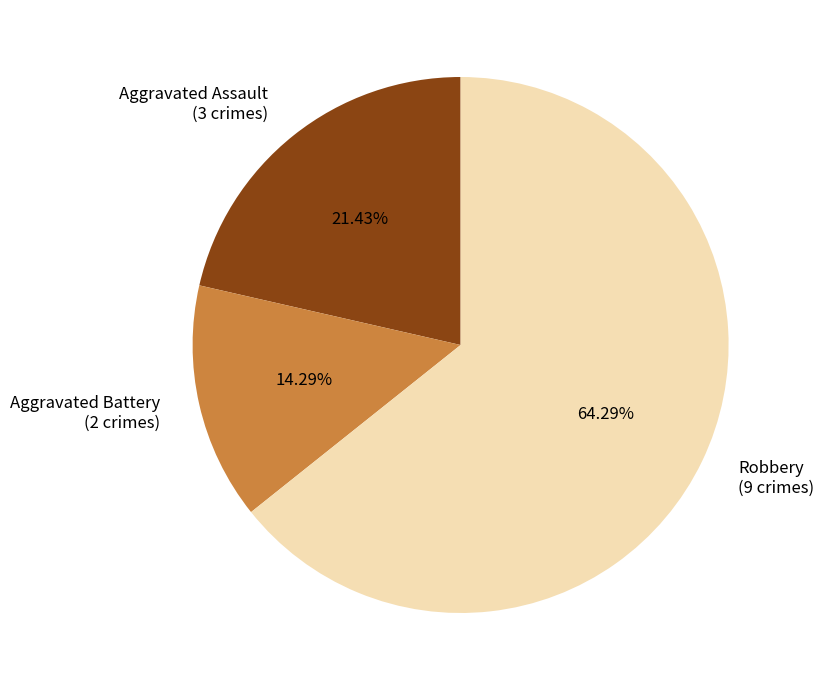

Which slice is the smallest?

Aggravated Battery (2 crimes)